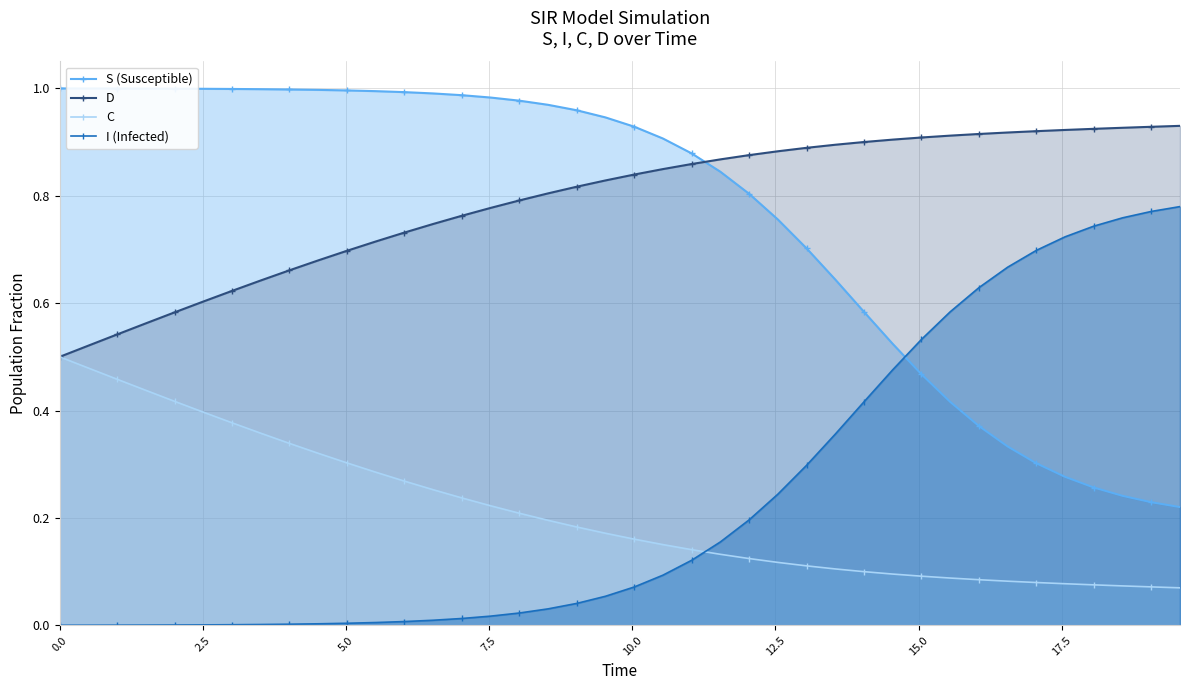

What is the difference between the highest and lowest values at 0.0?

1.0